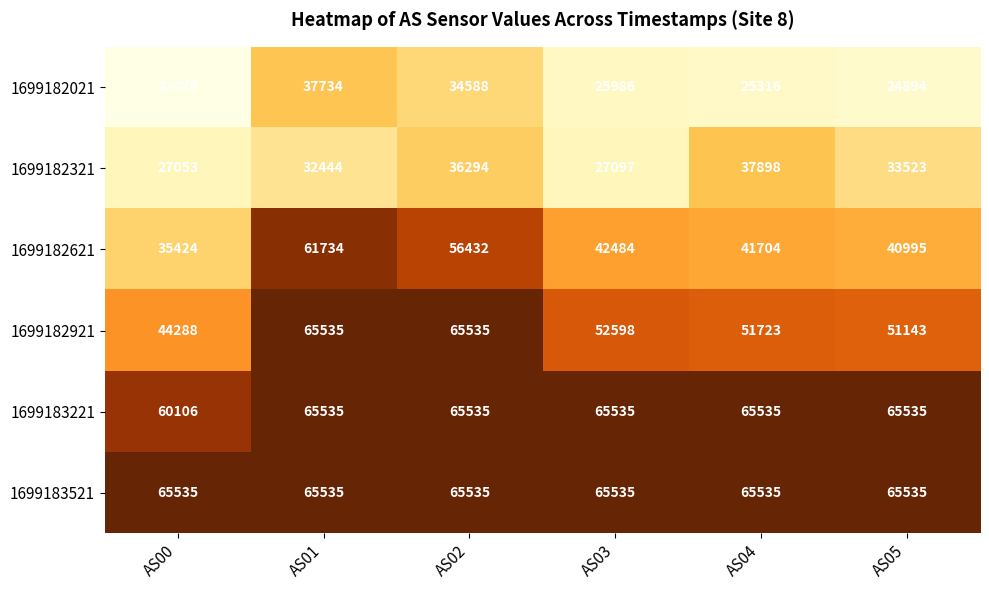

What is the total value across all series at AS02?

323919